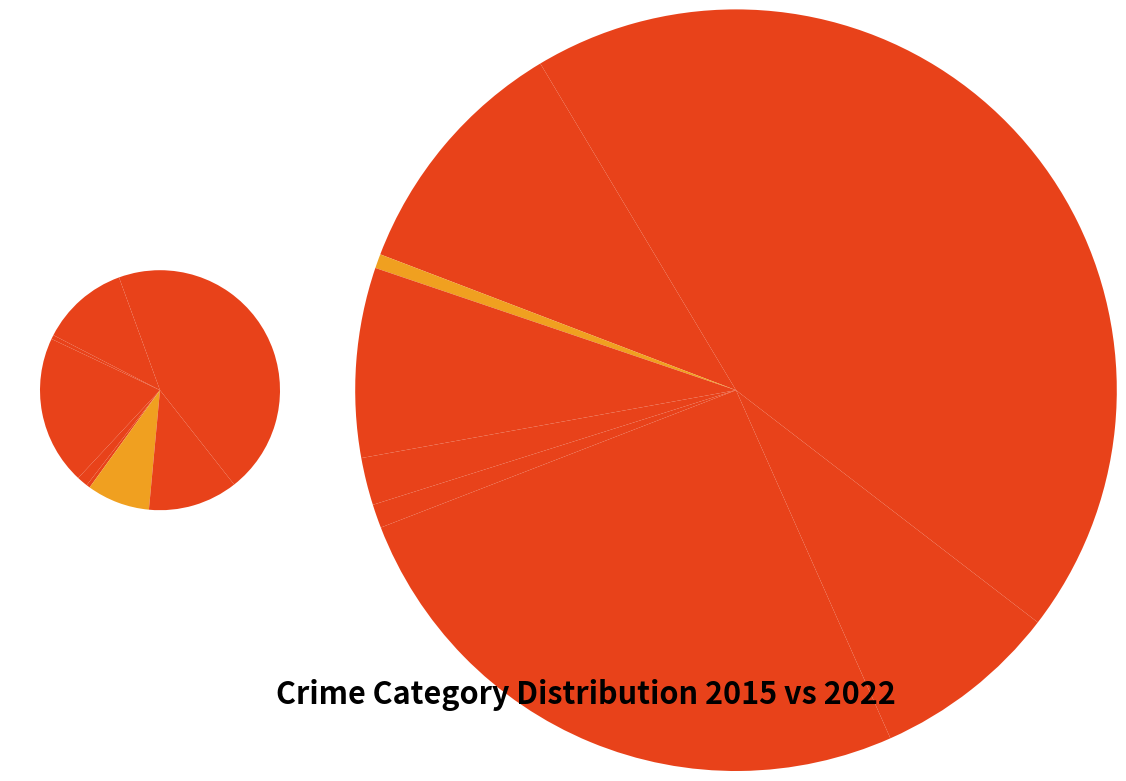

To the nearest percent, what percentage of the pie is 8?

35%